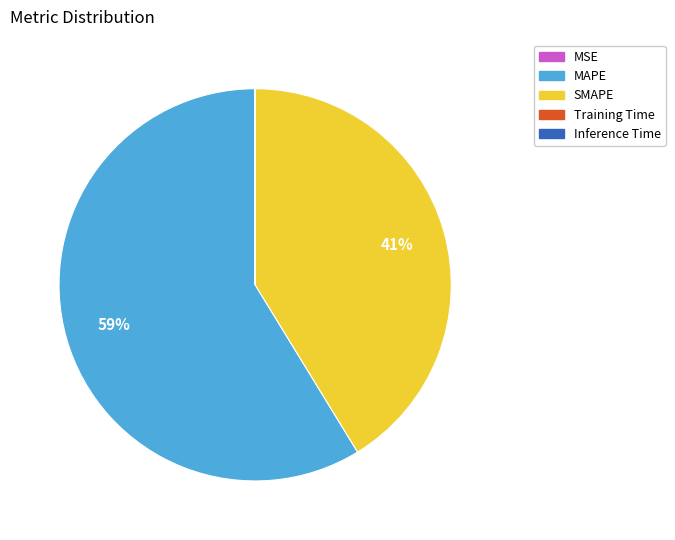

Does SMAPE account for over 50% of the chart?

No